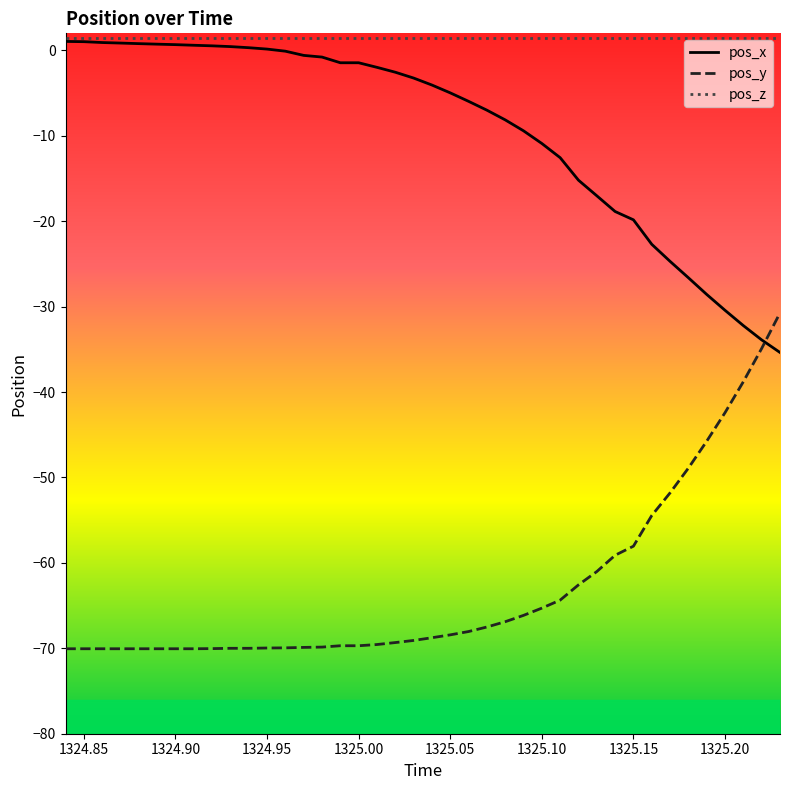

What are all the series names shown in the legend?

pos_x, pos_y, pos_z